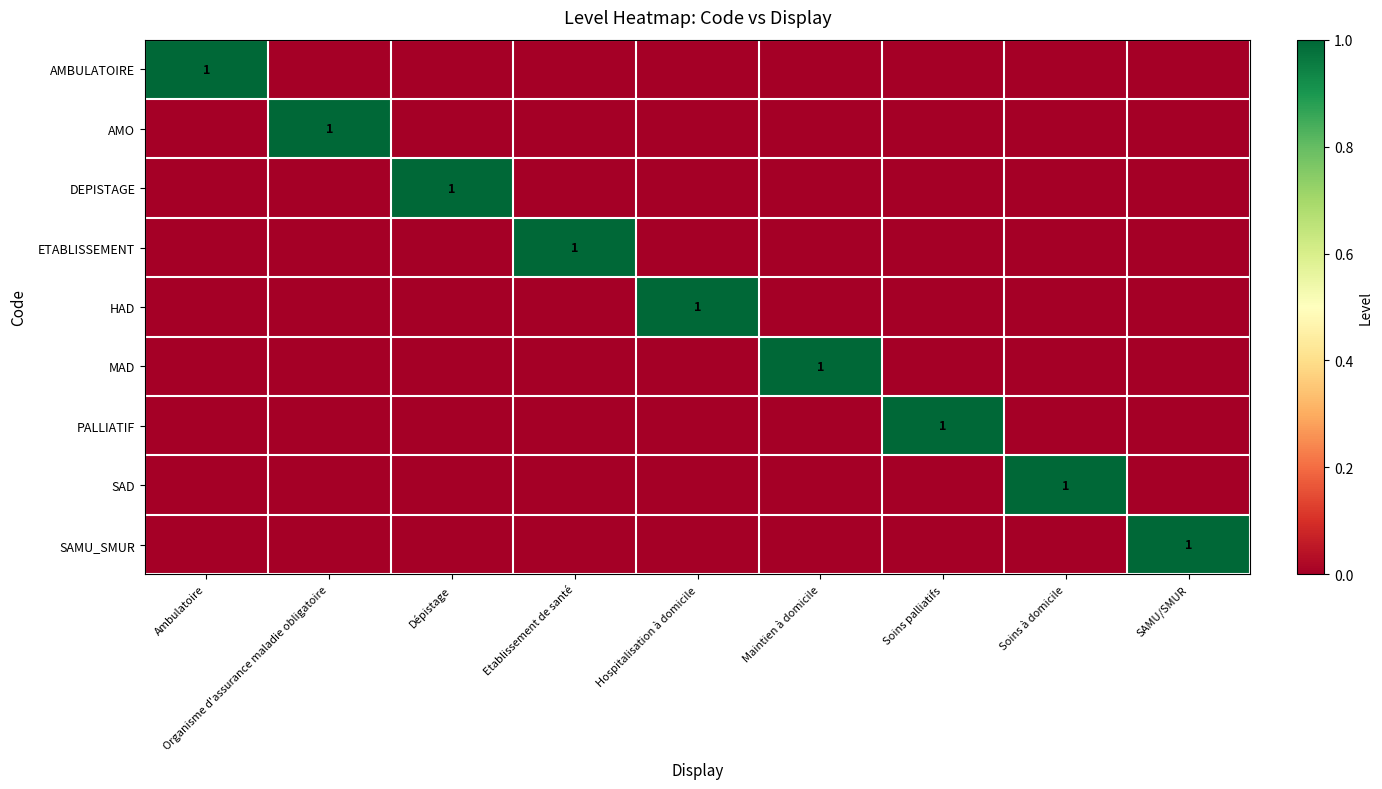

How many positive values does the SAMU_SMUR series have?

1